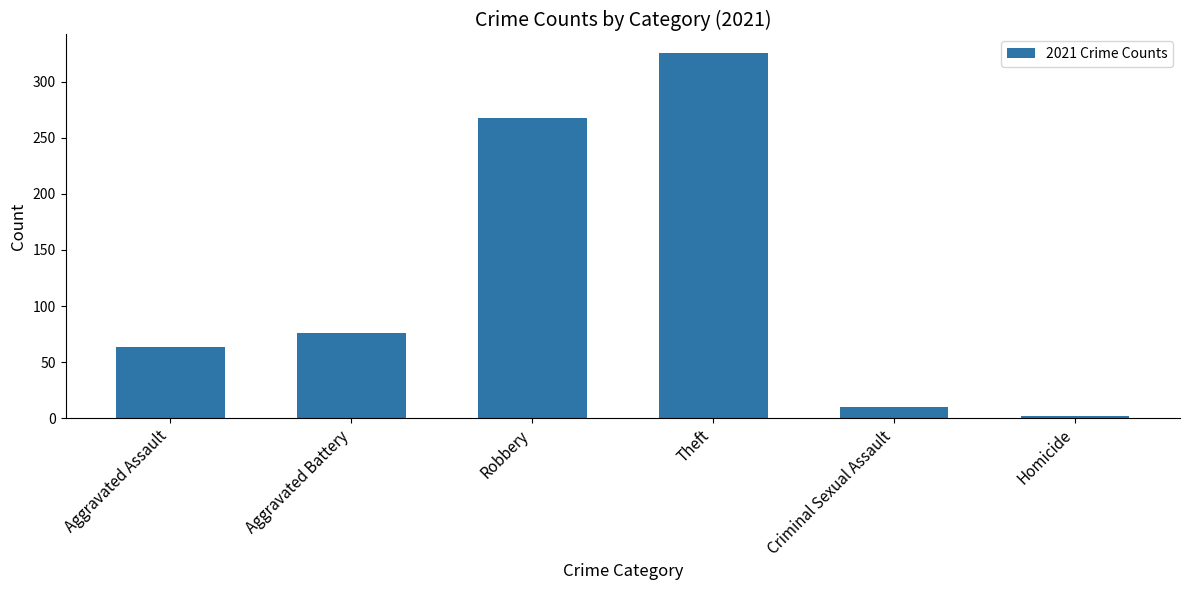

At which category does the chart reach its minimum across all series?

Homicide